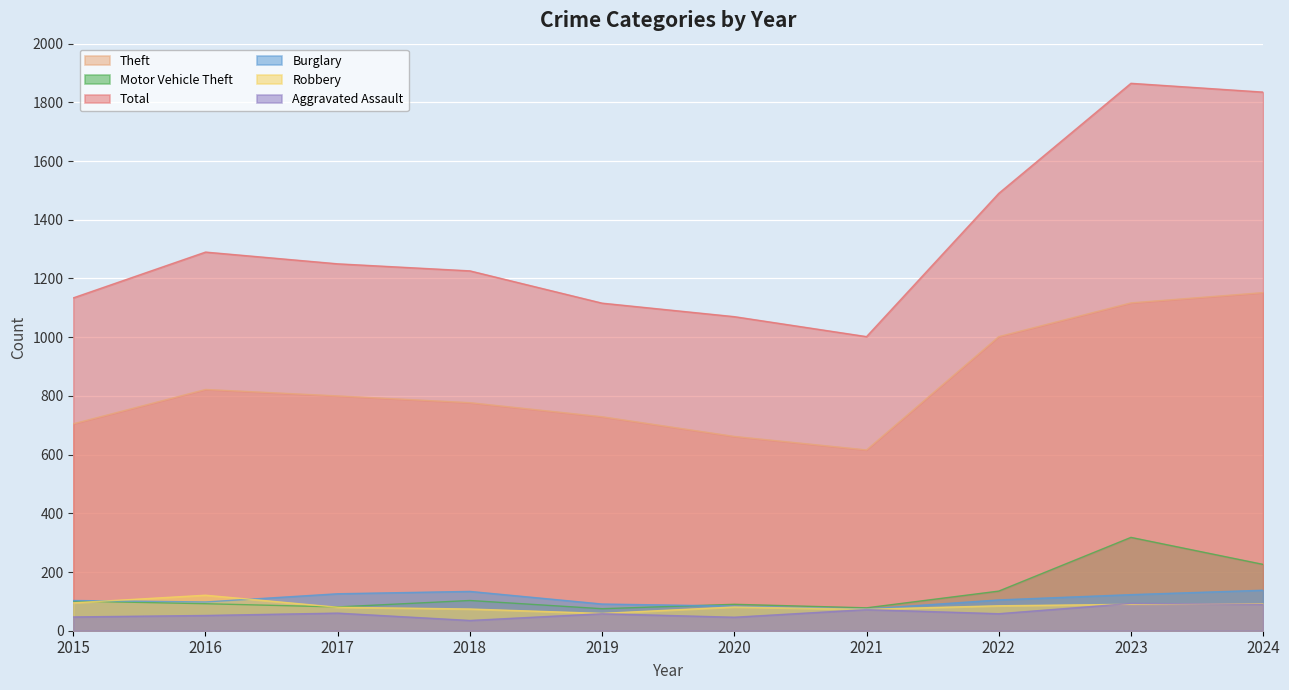

Reading left to right, extract all data points from this chart.

Aggravated Assault: 2015=47	2016=52	2017=60	2018=35	2019=58	2020=46	2021=72	2022=58	2023=93	2024=90
Burglary: 2015=103	2016=98	2017=126	2018=134	2019=91	2020=84	2021=74	2022=105	2023=123	2024=138
Motor Vehicle Theft: 2015=101	2016=92	2017=81	2018=103	2019=75	2020=90	2021=78	2022=135	2023=318	2024=226
Robbery: 2015=95	2016=121	2017=80	2018=74	2019=59	2020=81	2021=73	2022=85	2023=90	2024=92
Theft: 2015=705	2016=822	2017=800	2018=777	2019=729	2020=662	2021=616	2022=1002	2023=1117	2024=1152
Total: 2015=1134	2016=1290	2017=1250	2018=1226	2019=1116	2020=1070	2021=1002	2022=1490	2023=1865	2024=1835